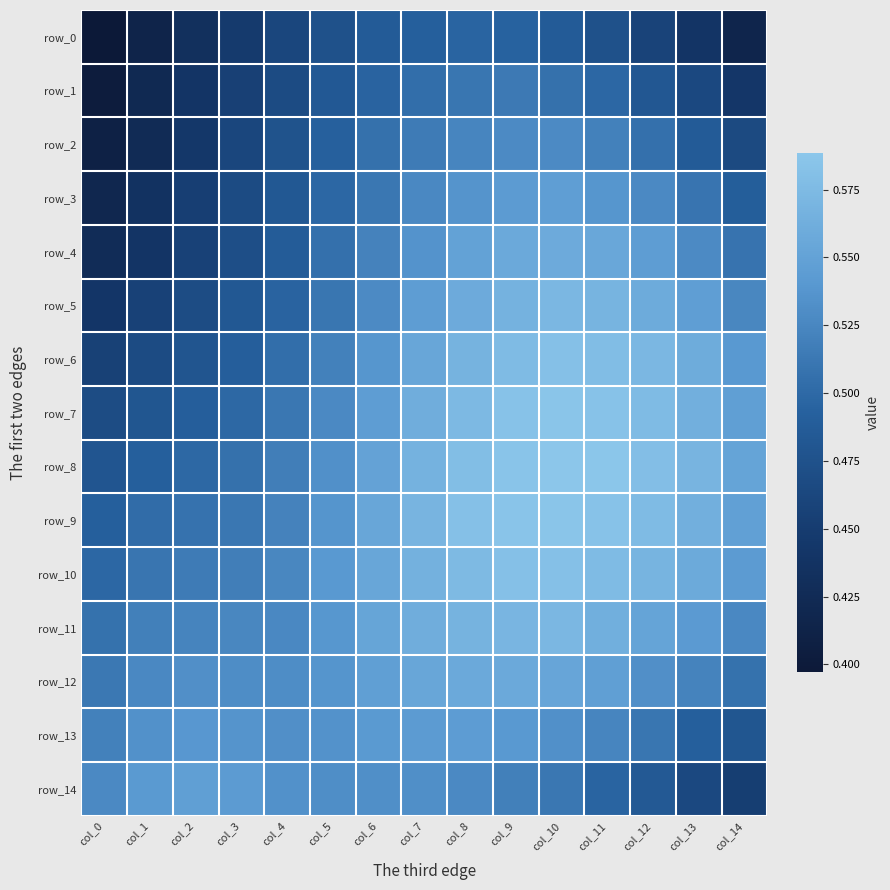

The row_8 series shows 0.5 at col_1. True or false?

True